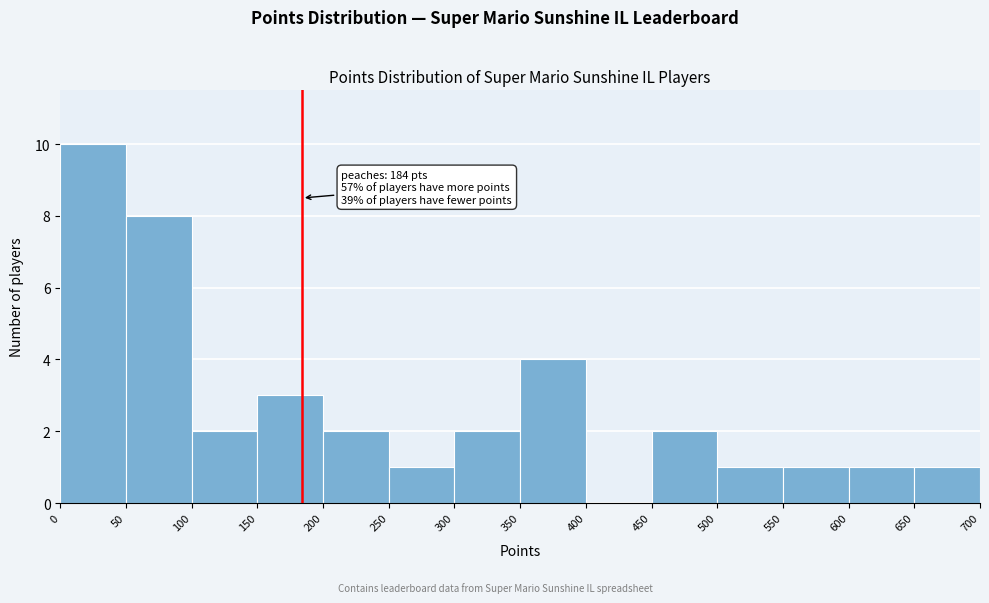

Which range on the x-axis has the tallest bar?

0 to 50